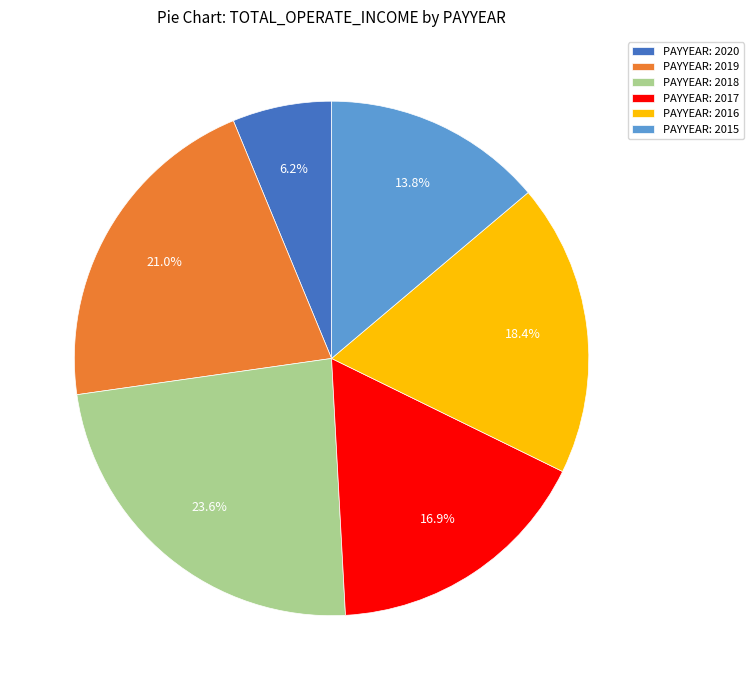

Which slice is the largest?

PAYYEAR: 2018